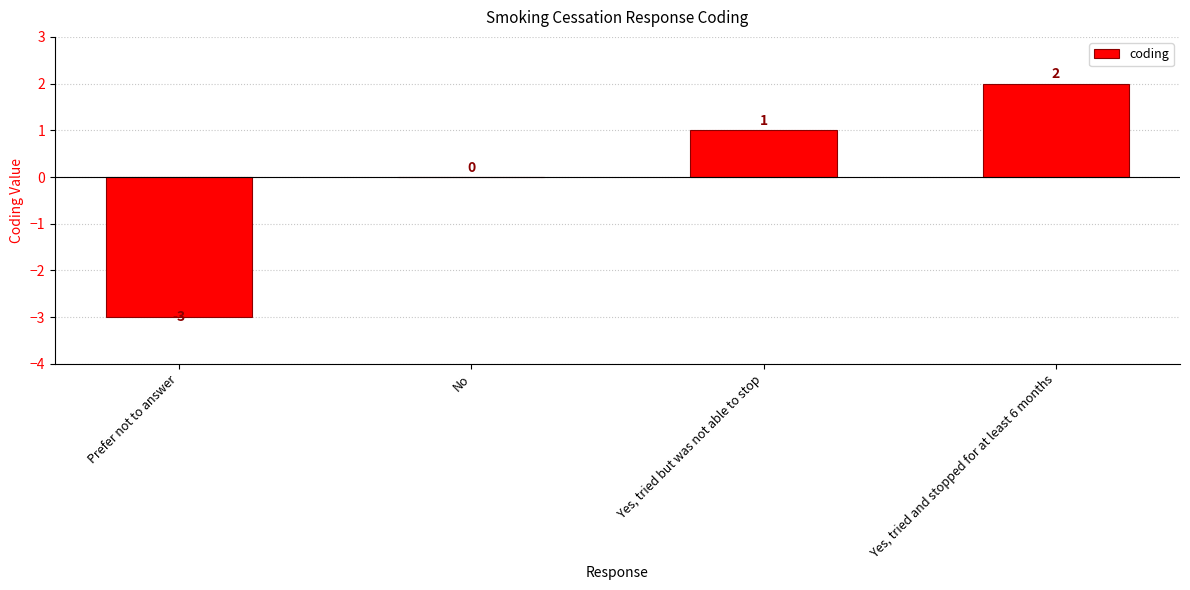

Where is the data nearest to the value 0?

No